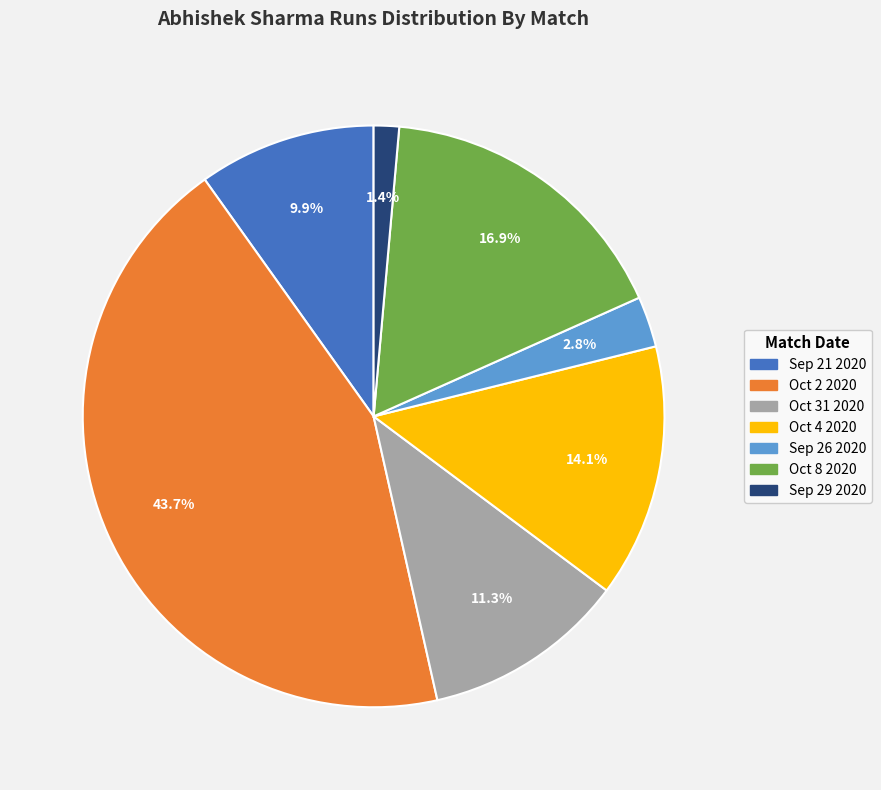

To the nearest percent, what is the difference between the Oct 31 2020 and Sep 29 2020 slice percentages?

10%